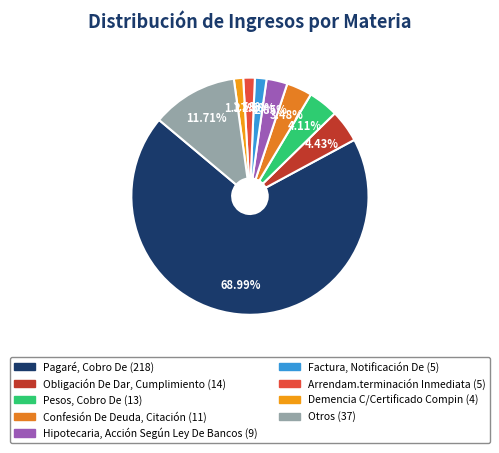

Count the number of slices in the pie.

9